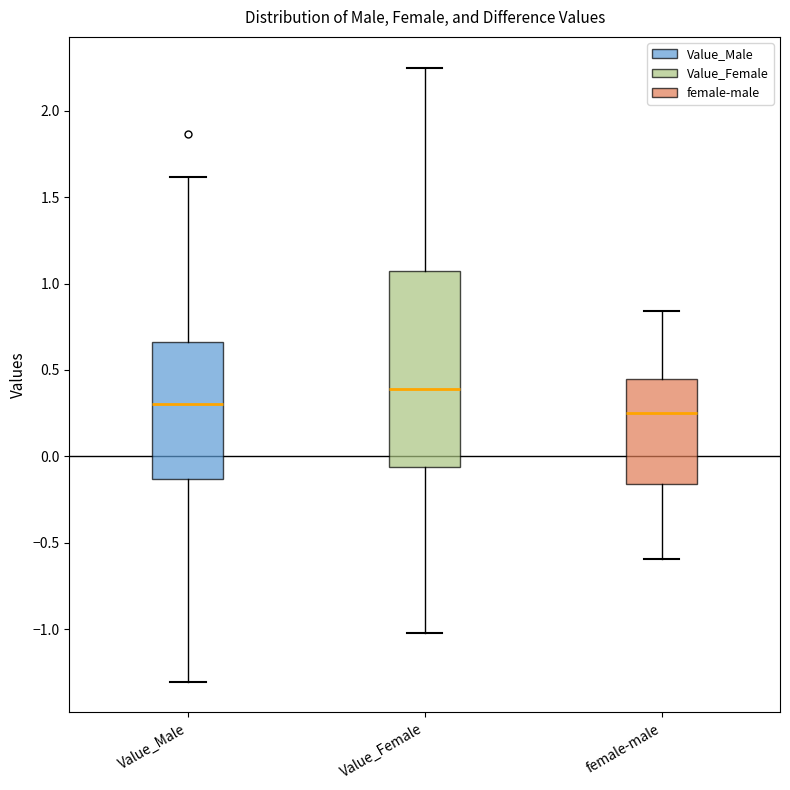

Reading left to right, read every box against the y-axis: the position of its median line, the range the box covers, and the ends of its whiskers. The values are not printed on the chart, so give them approximately, as read against the axis.

Value_Male: median 0.30, box -0.15 to 0.65, whiskers -1.30 to 1.60
Value_Female: median 0.40, box -0.05 to 1.05, whiskers -1.00 to 2.25
female-male: median 0.25, box -0.15 to 0.45, whiskers -0.60 to 0.85